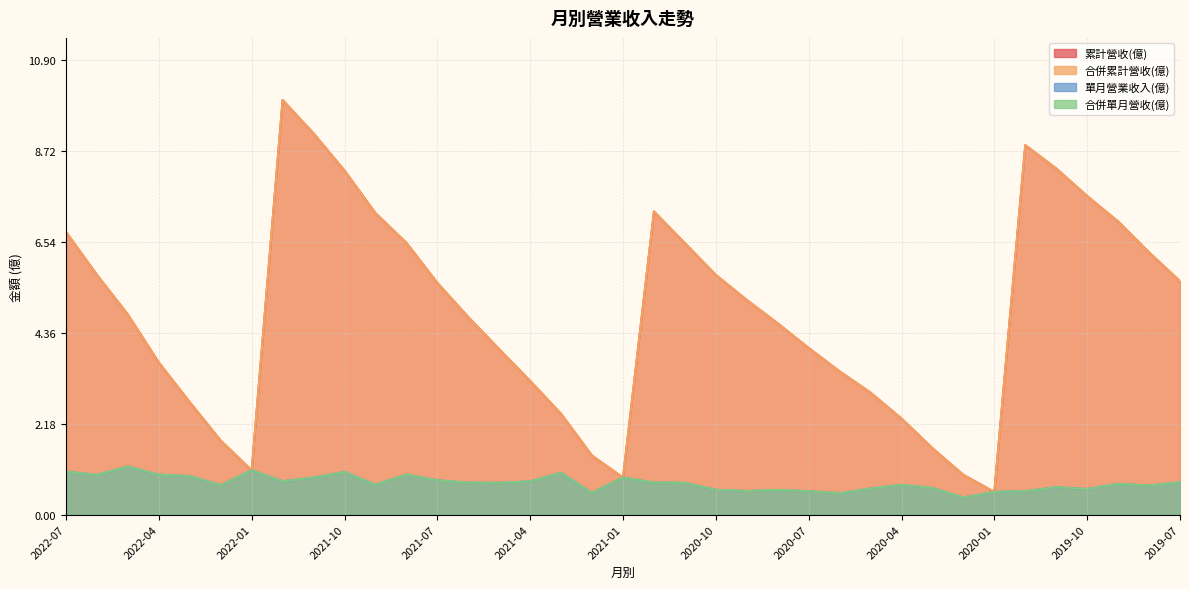

The value of 合併累計營收(億) at 2021-11 is 9.1. True or false?

True